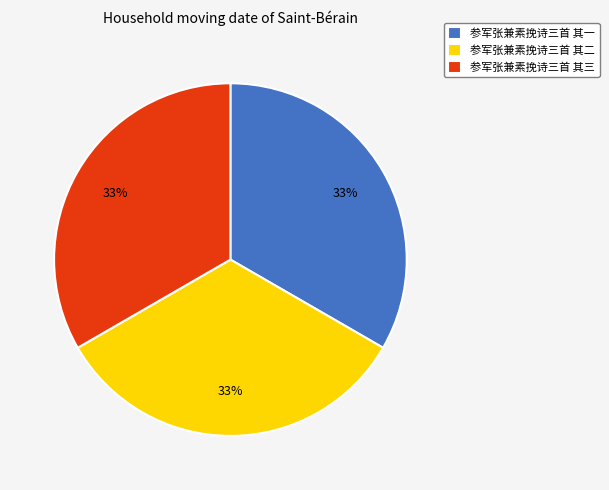

Is the sum of 参军张兼素挽诗三首 其二 and 参军张兼素挽诗三首 其三 greater than half?

Yes